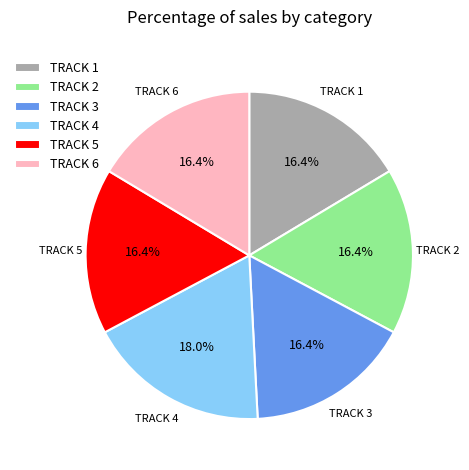

Is there a majority slice in this chart?

No